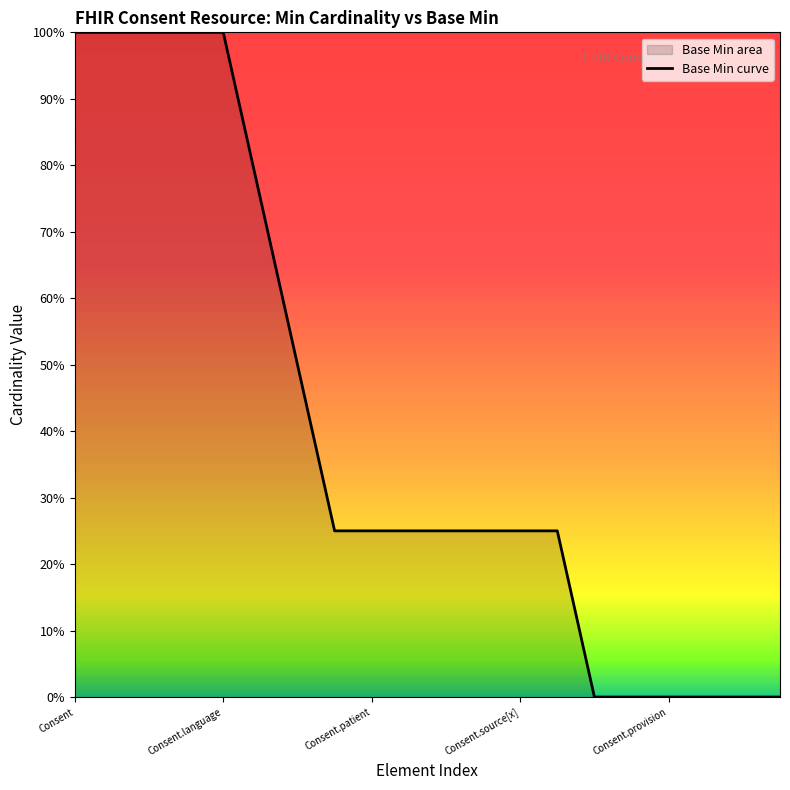

At which category does the chart reach its peak across all series?

Consent